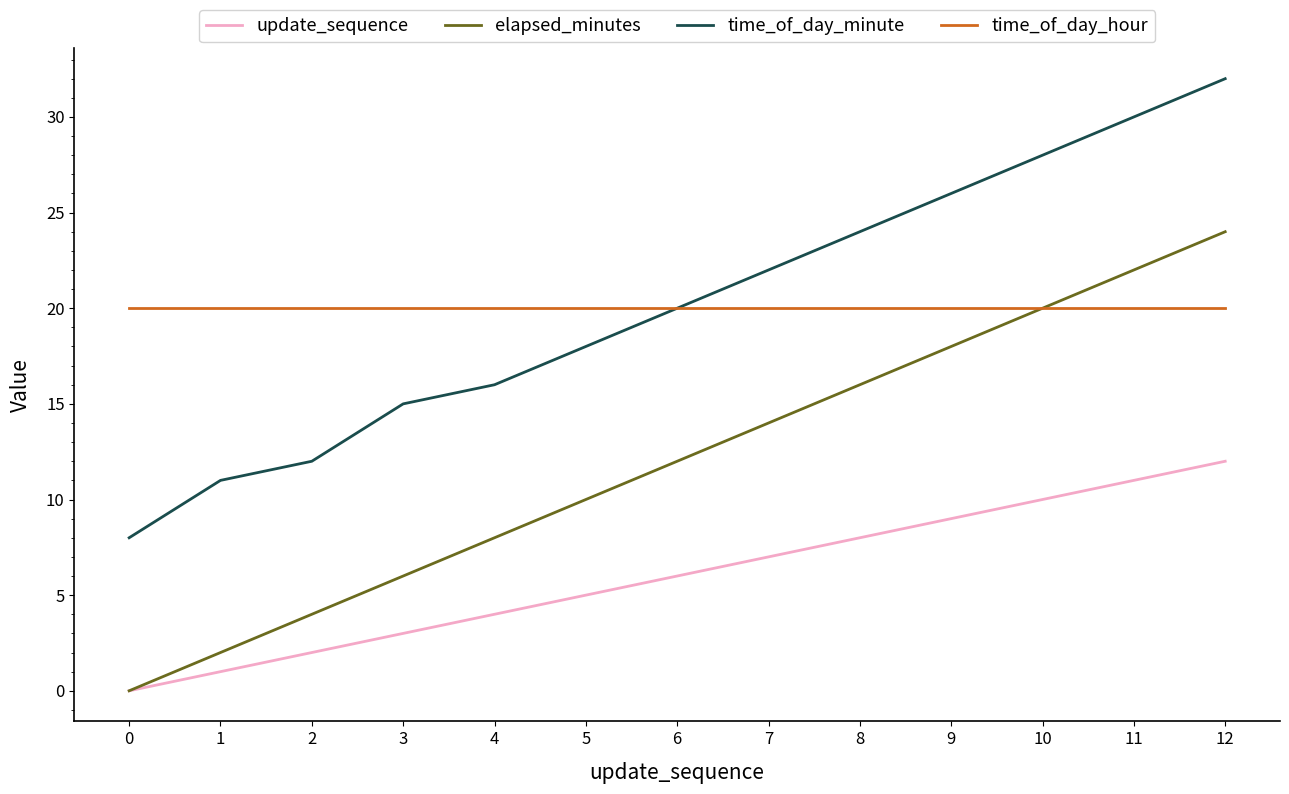

What is the sum of the time_of_day_minute values at 1 and 4?

27